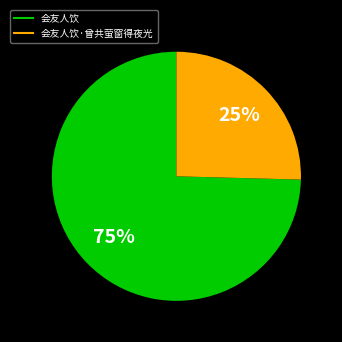

Is there any slice that represents more than half of the pie?

Yes